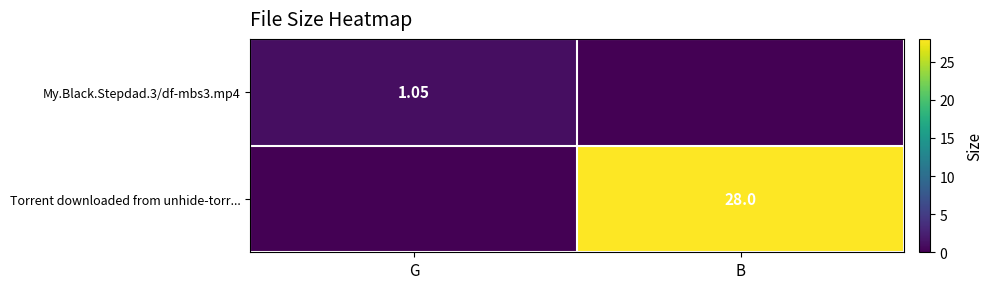

What is the sum of all My.Black.Stepdad.3/df-mbs3.mp4 values?

1.1